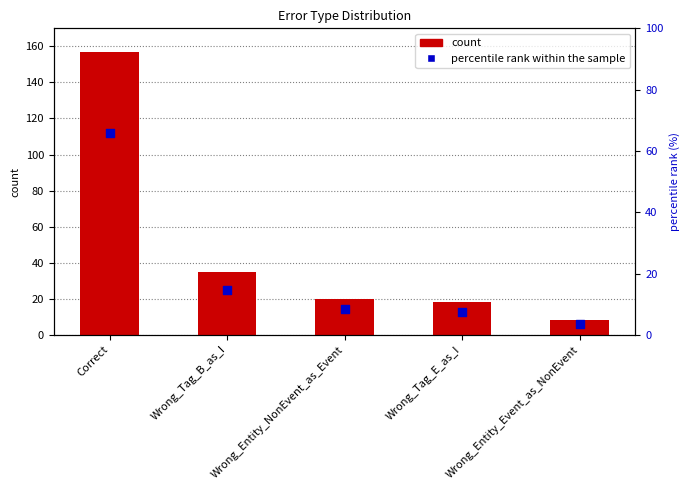

What is the total value across all series at Correct?

223.0